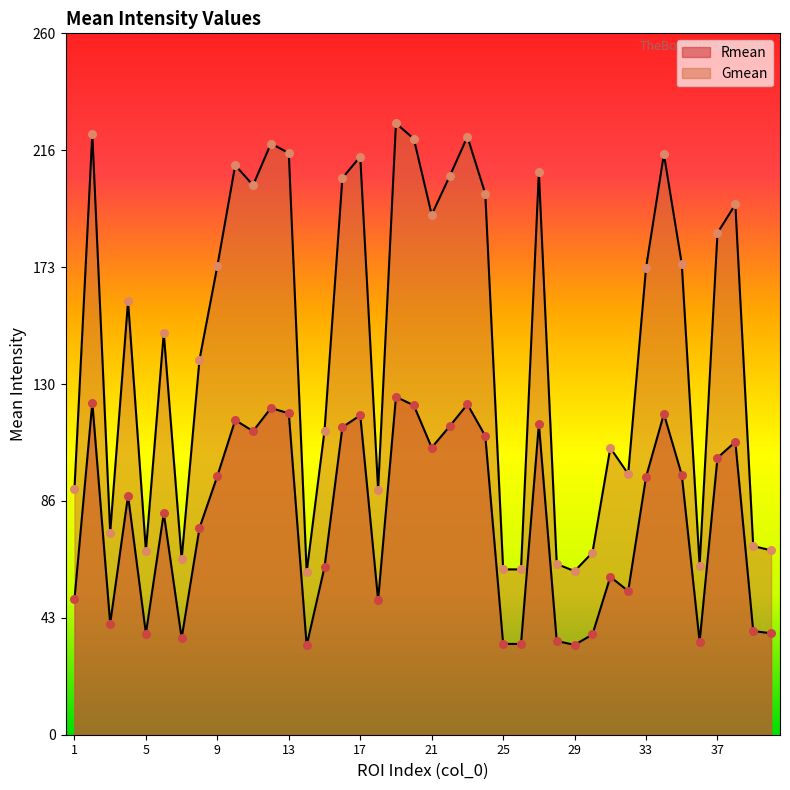

Which series reaches the maximum Y coordinate?

Gmean